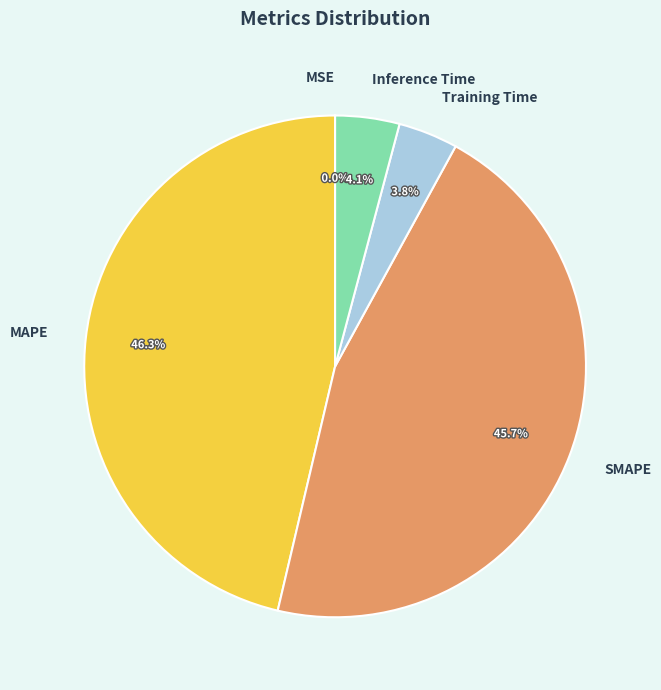

True or false: Inference Time accounts for 4% of the total.

True